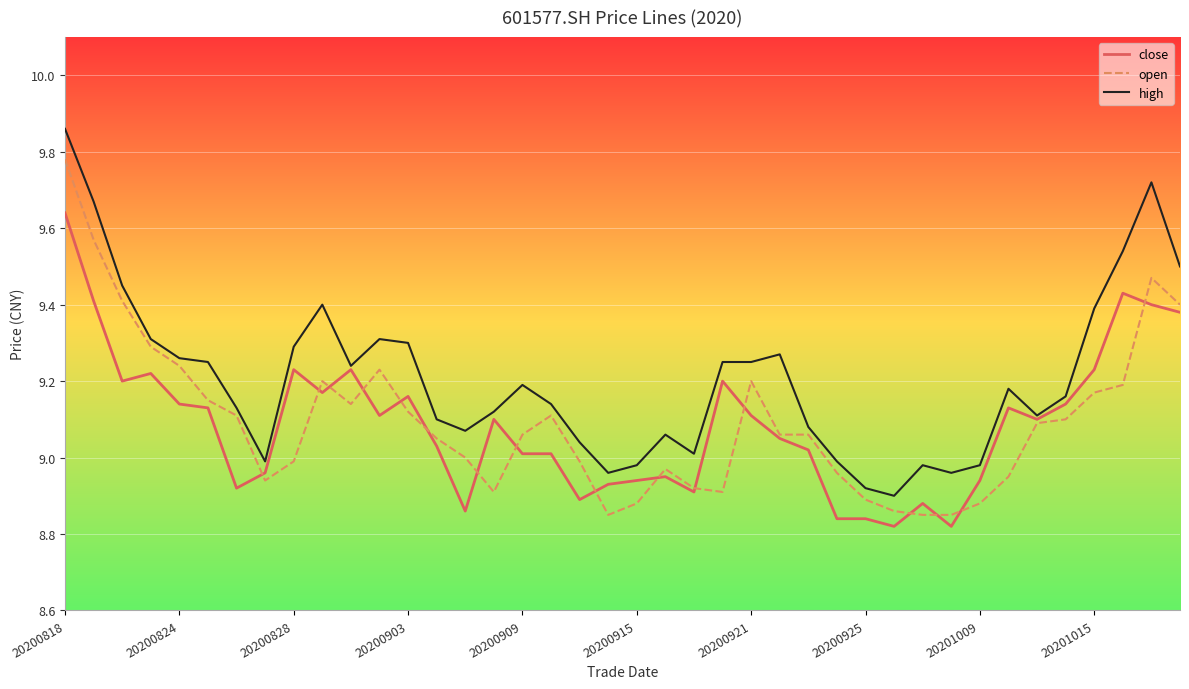

Which series has the largest total across all categories?

high